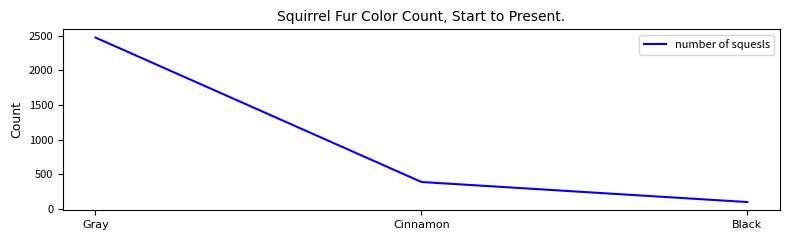

Which category has the highest value across all series?

Gray